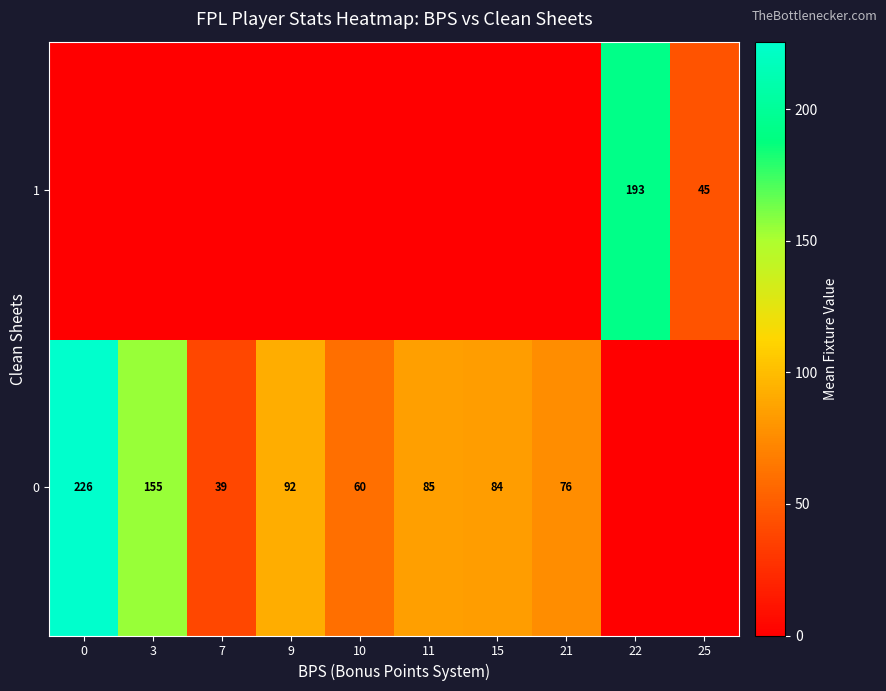

Is it true that 0 equals 161.0 at 9?

False